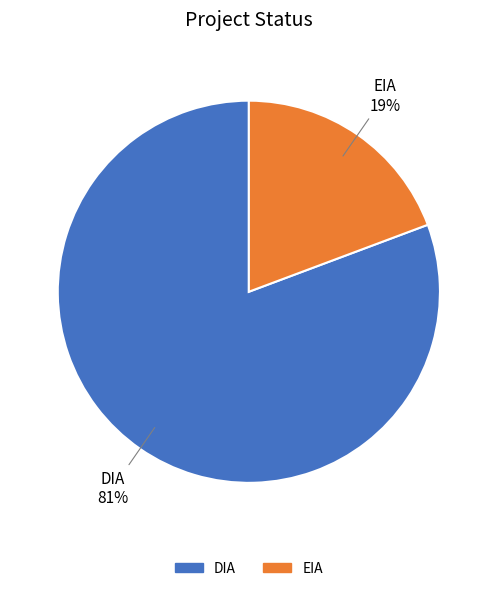

True or false: DIA accounts for 67% of the total.

False